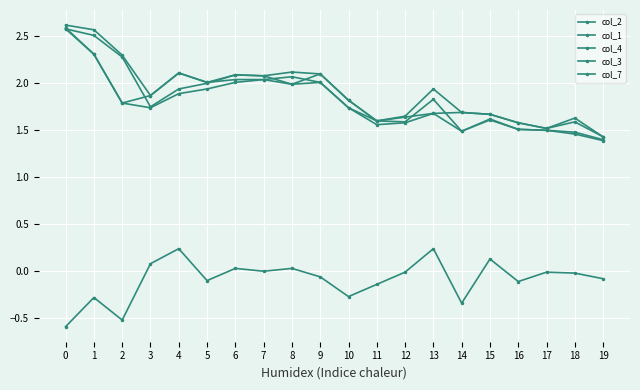

In col_1, how many points are lower than both neighbors (excluding endpoints)?

4